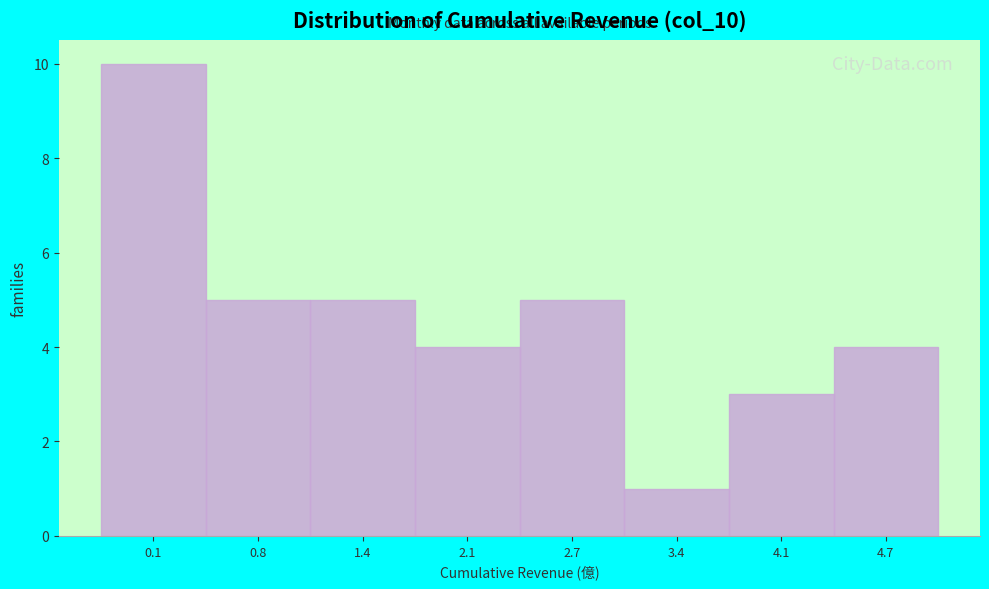

Reading left to right, transcribe all the data shown in this chart.

10	5	5	4	5	1	3	4